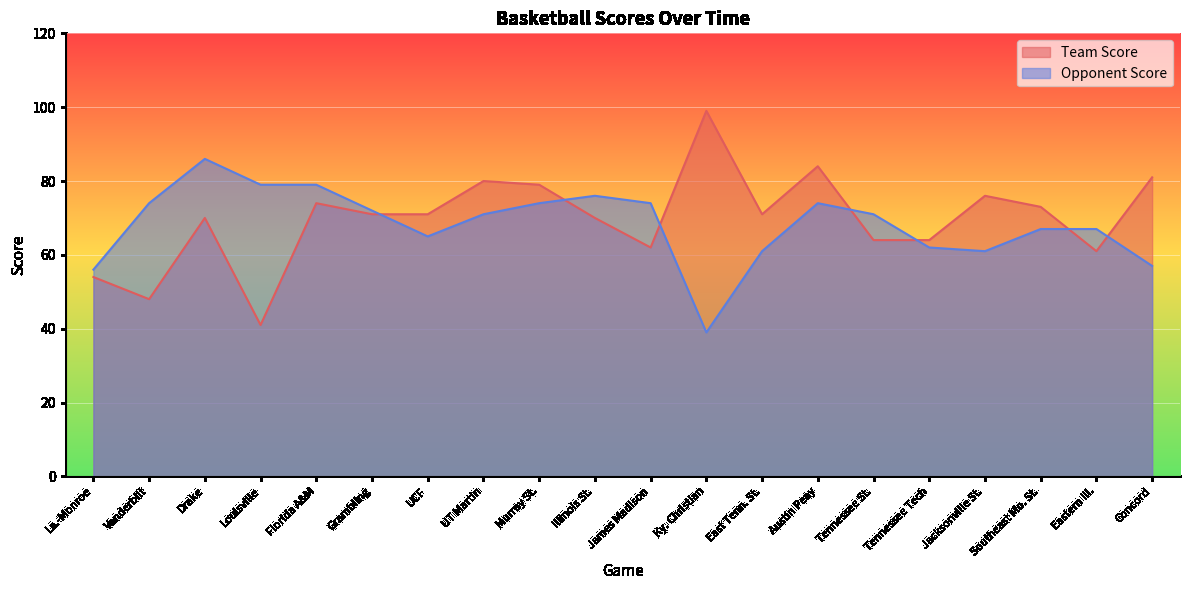

At how many categories does at least one series exceed 83?

3